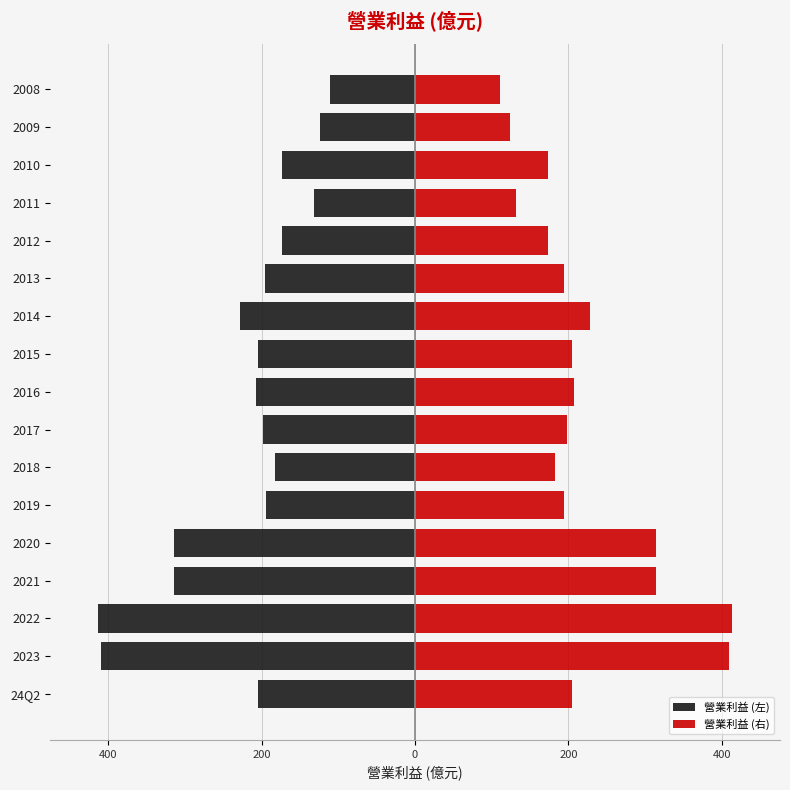

List the series in order of their overall mean, highest first.

營業利益 (右), 營業利益 (左)